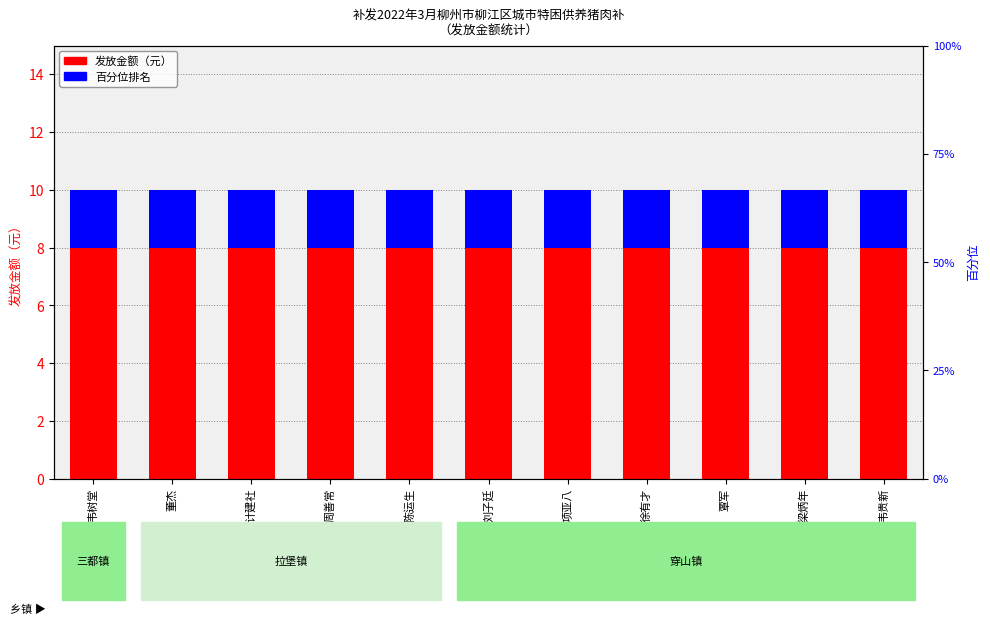

Reading right to left, what are all the values shown in this chart?

发放金额（元）: 8	8	8	8	8	8	8	8	8	8	8
百分位: 2	2	2	2	2	2	2	2	2	2	2